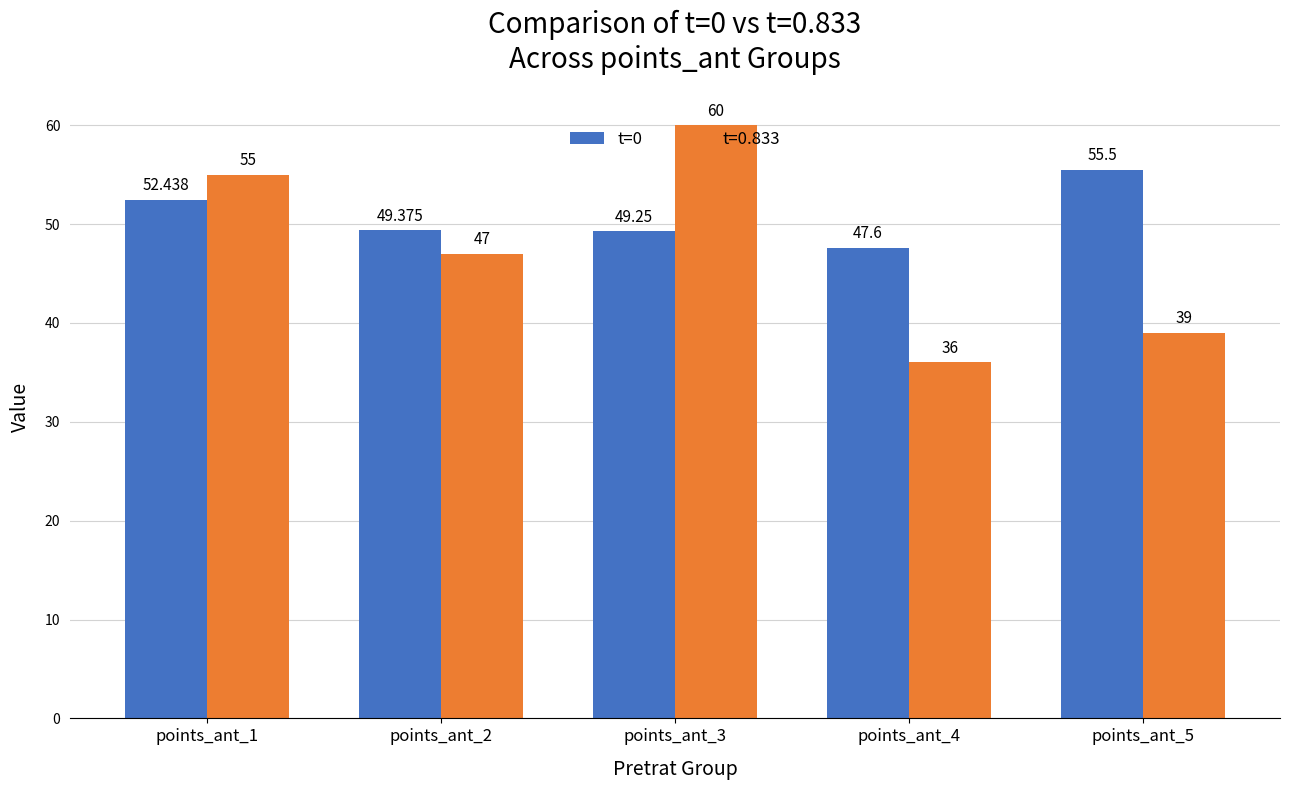

Is the value of t=0.833 at points_ant_4 greater than the value of t=0 at points_ant_3?

No